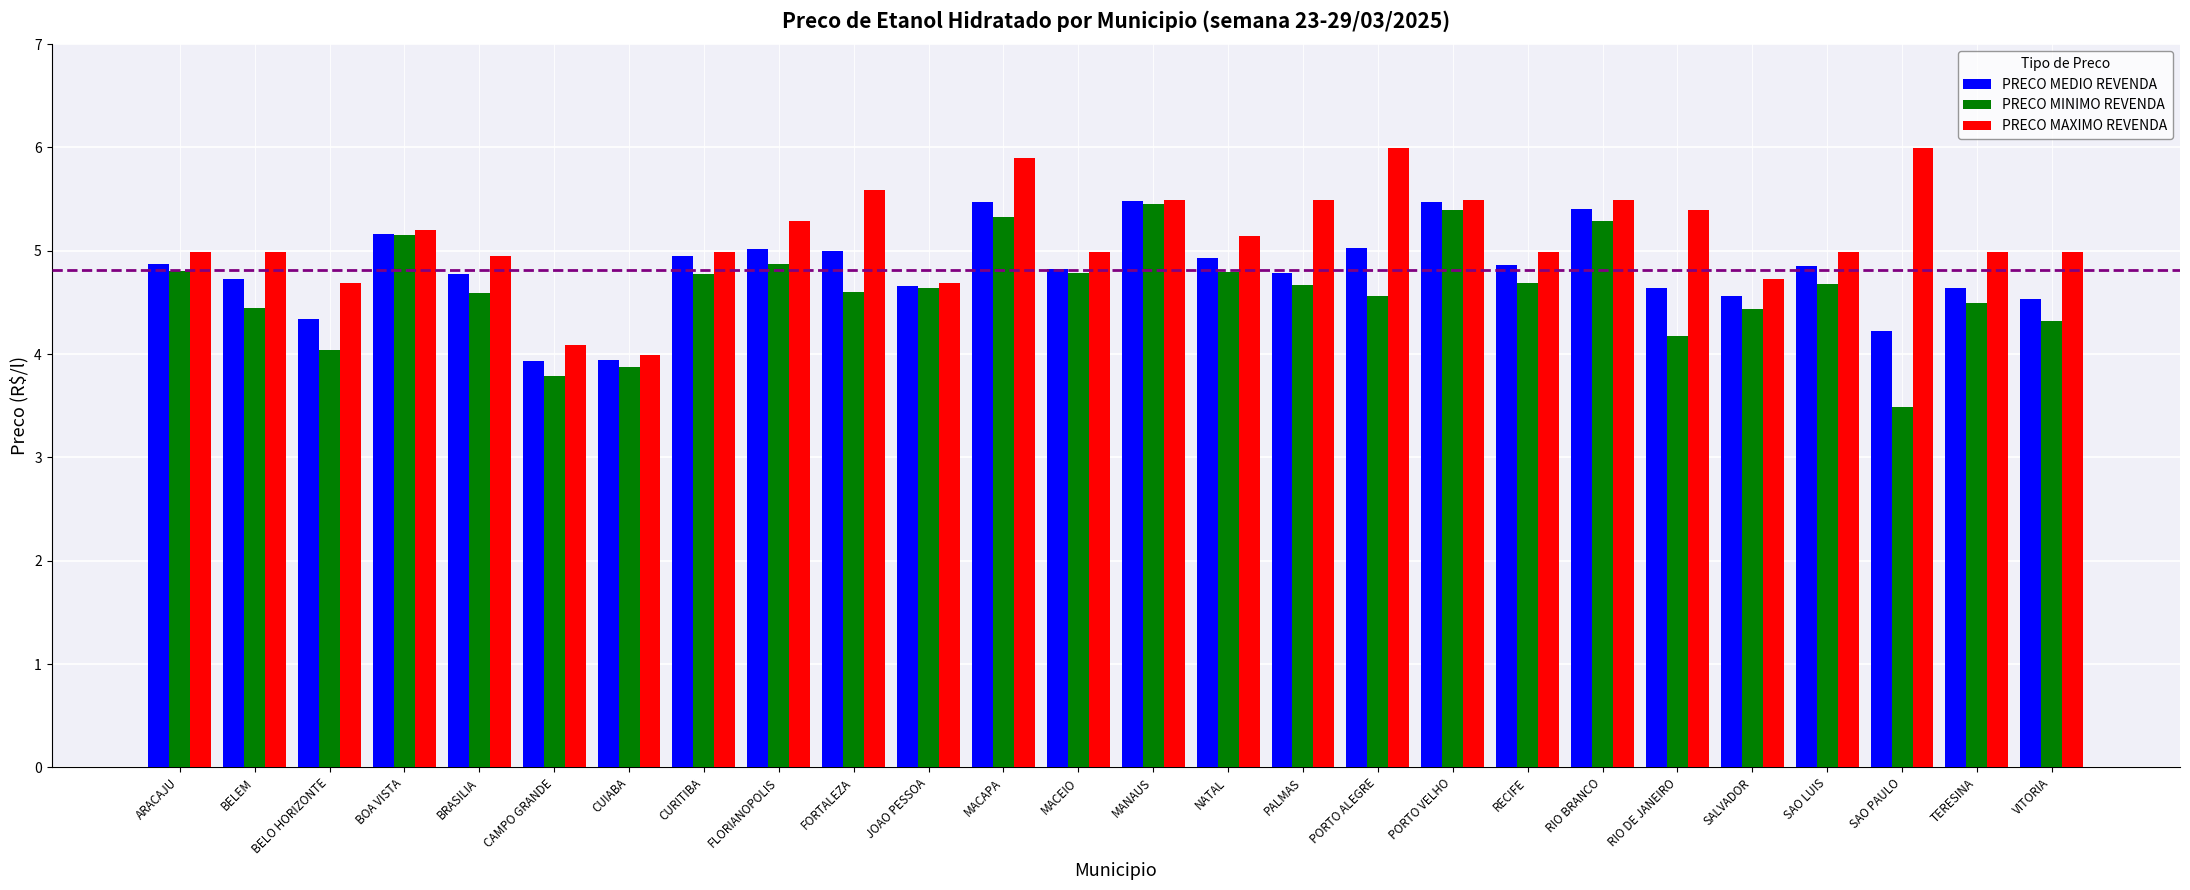

What is the approximate value of PRECO MEDIO REVENDA at SAO PAULO?

4.2